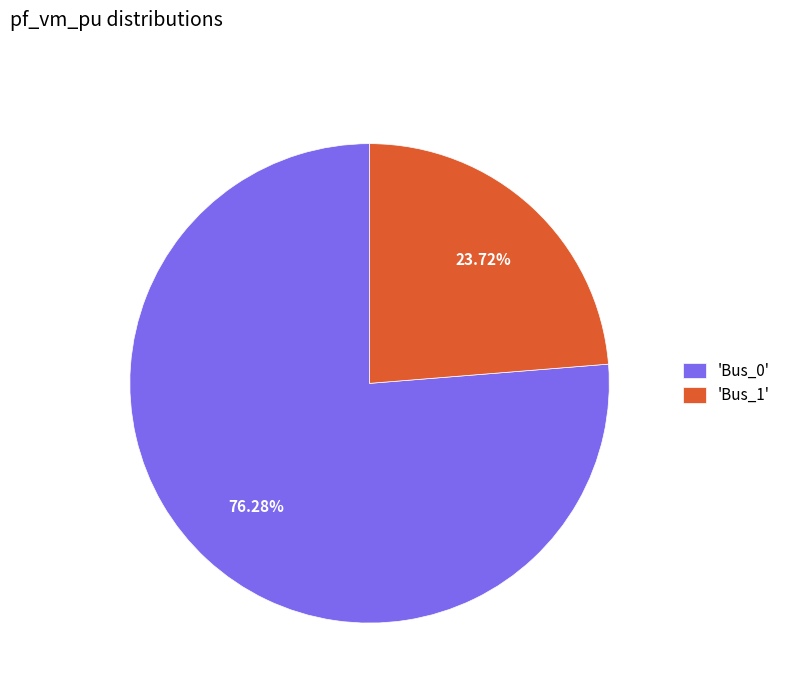

Do 'Bus_1' and 'Bus_0' together represent more than half of the pie?

Yes